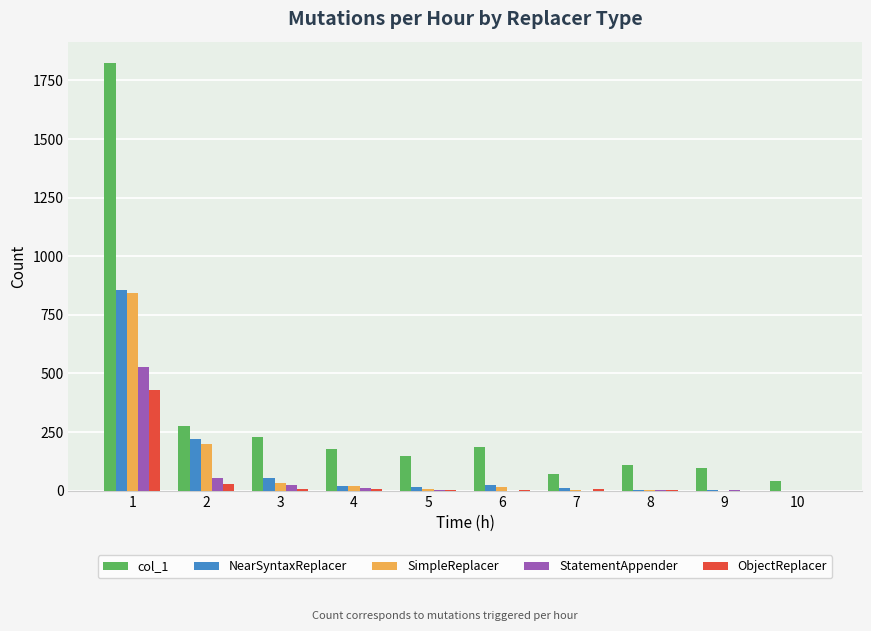

How many data points does each series have?

10